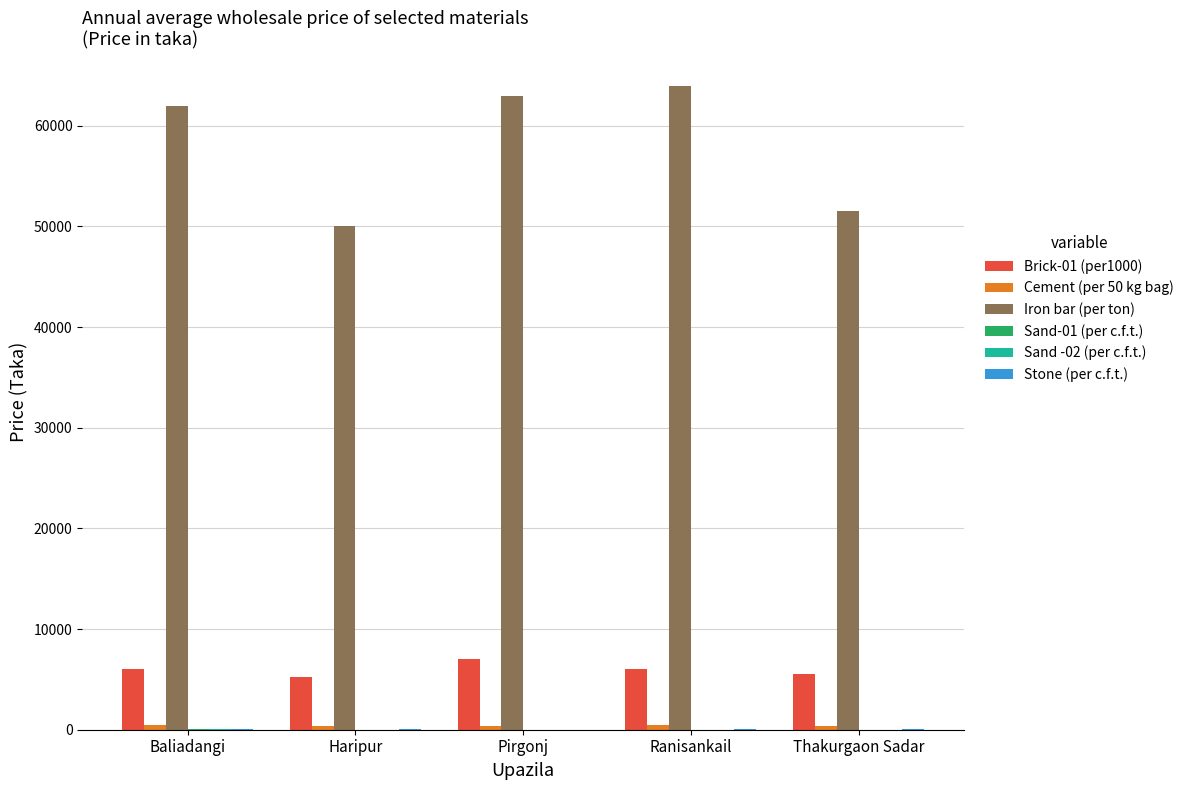

Is it true that Iron bar (per ton) equals 36141 at Pirgonj?

False